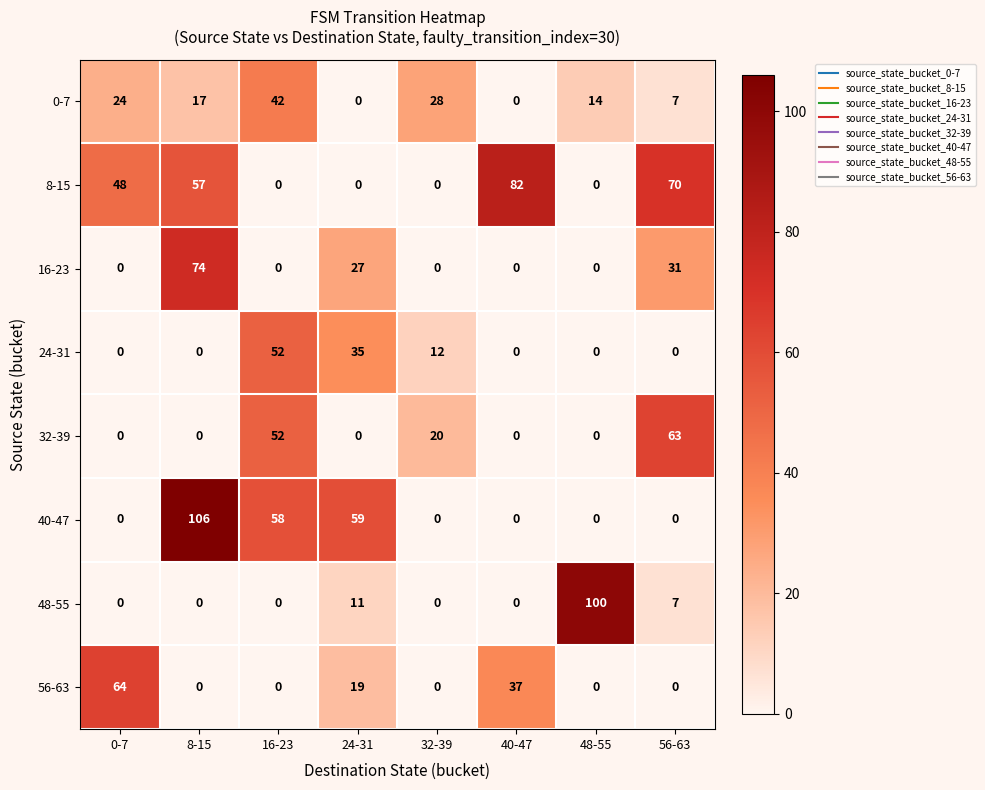

Which series has the largest range (max minus min)?

40-47